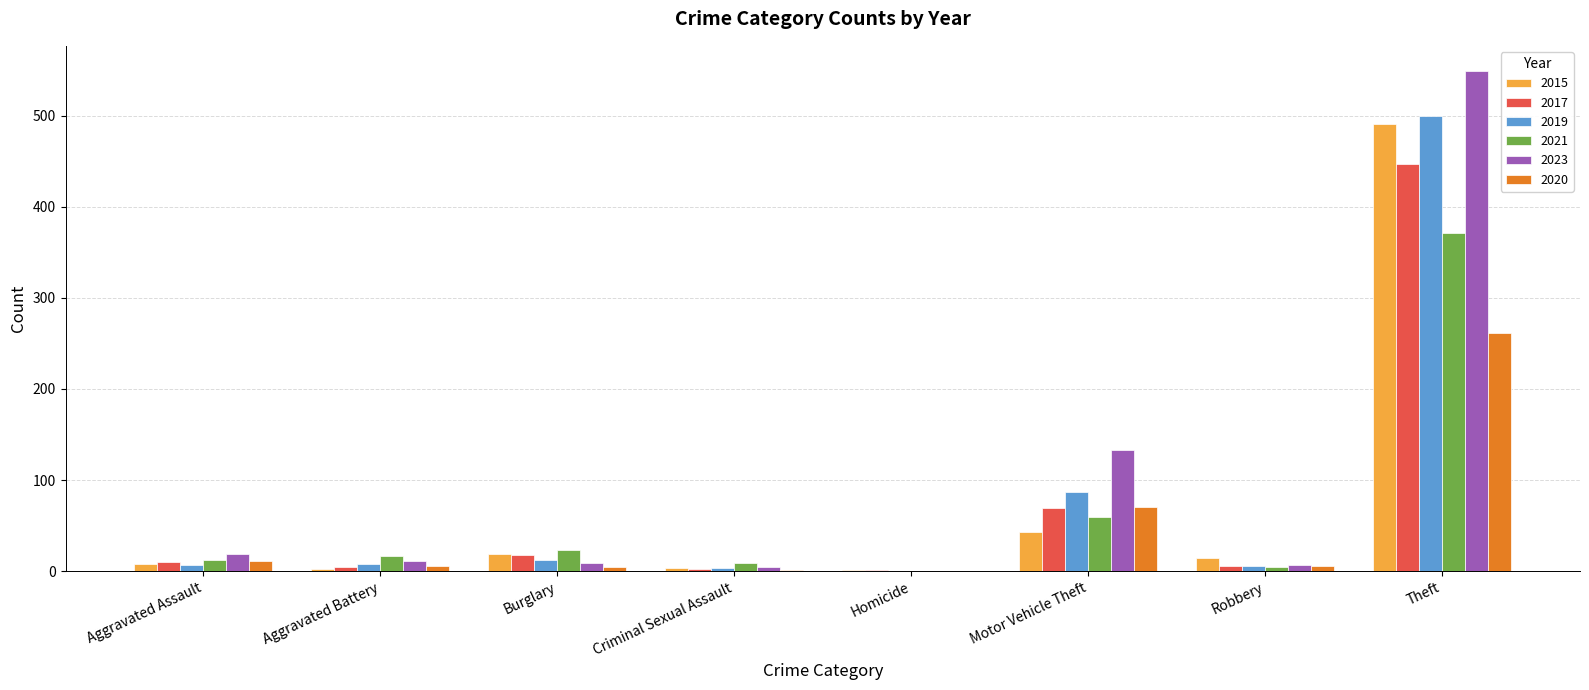

At which category is the sum across all series the highest?

Theft